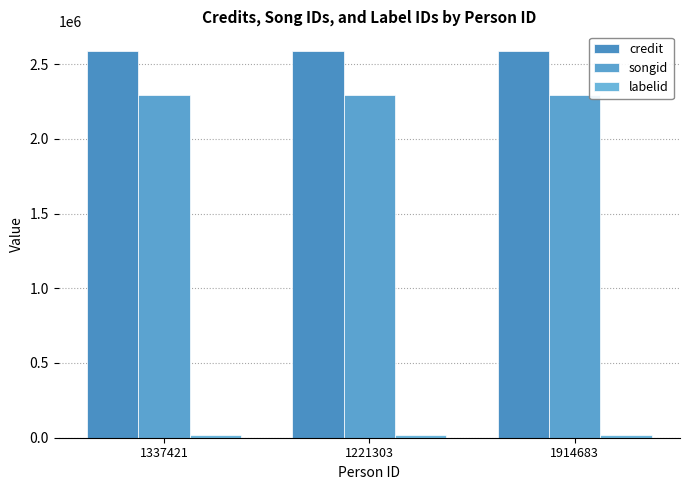

How many distinct data groups are displayed?

3